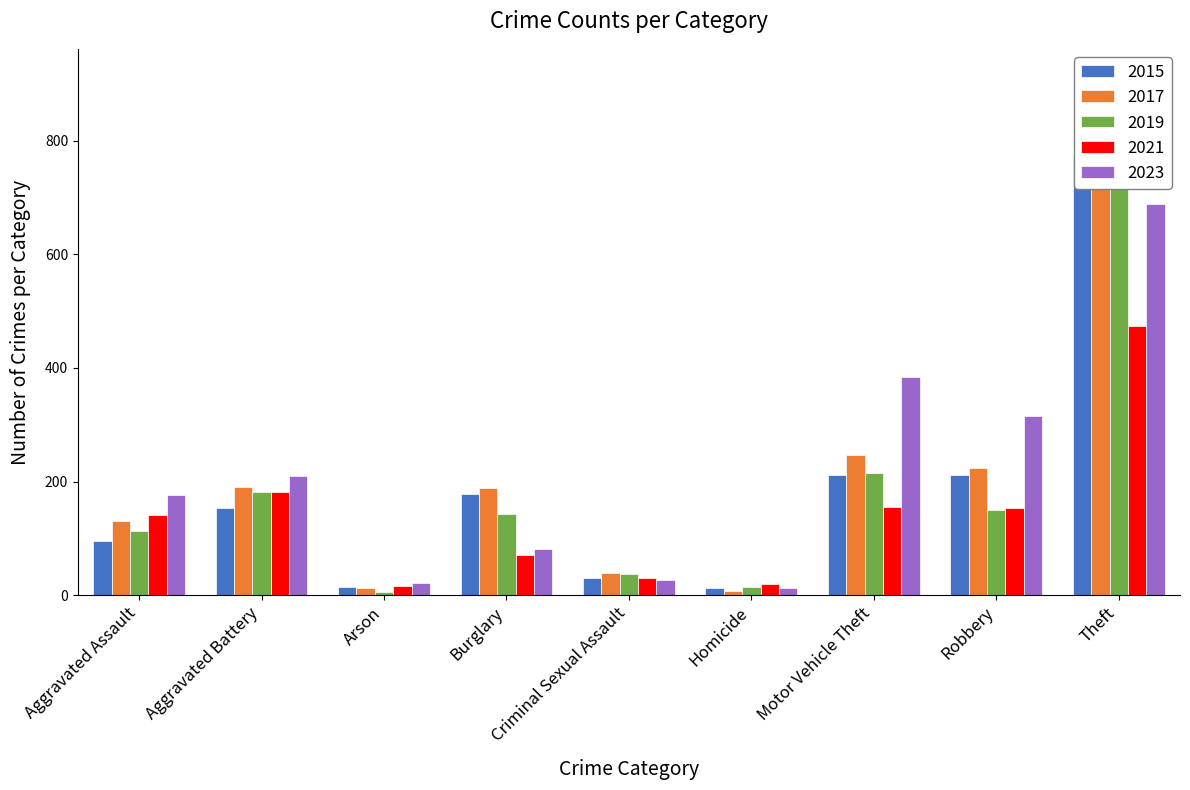

At which label is 2015 closest to 393?

Robbery